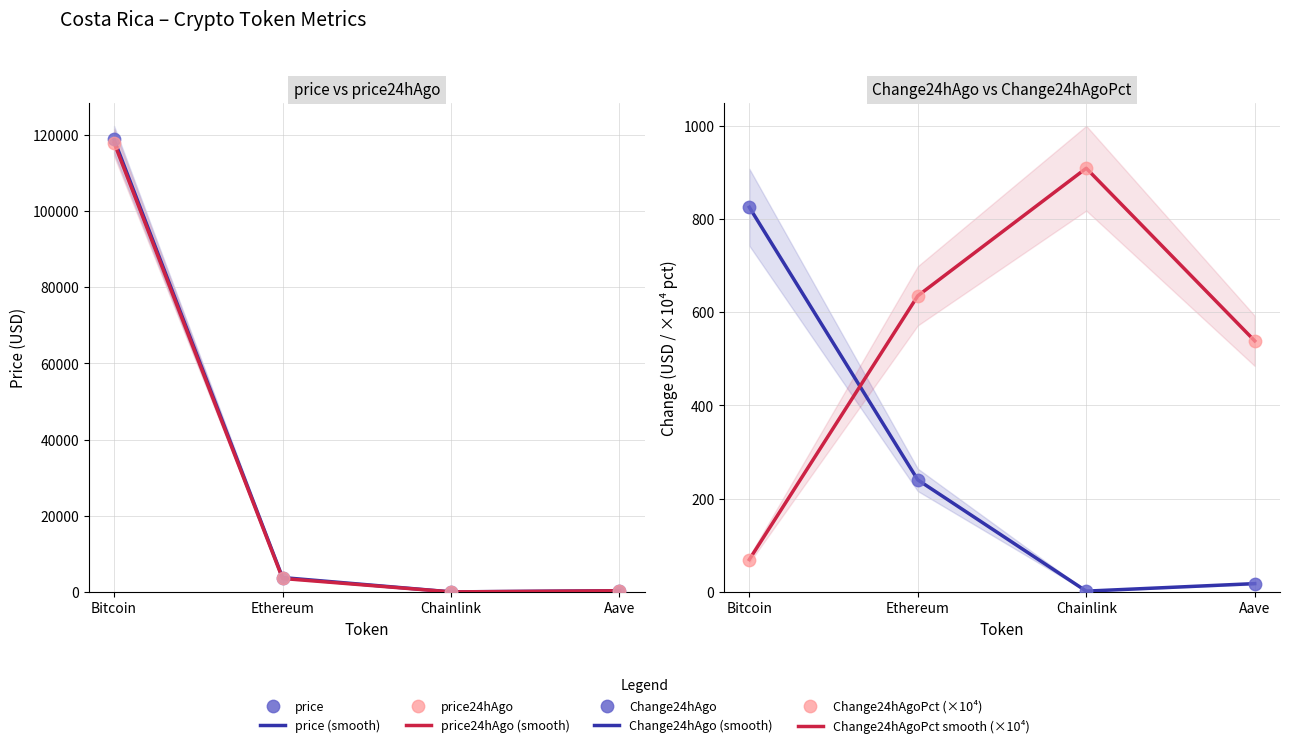

At which category is the sum across all series the highest?

Bitcoin